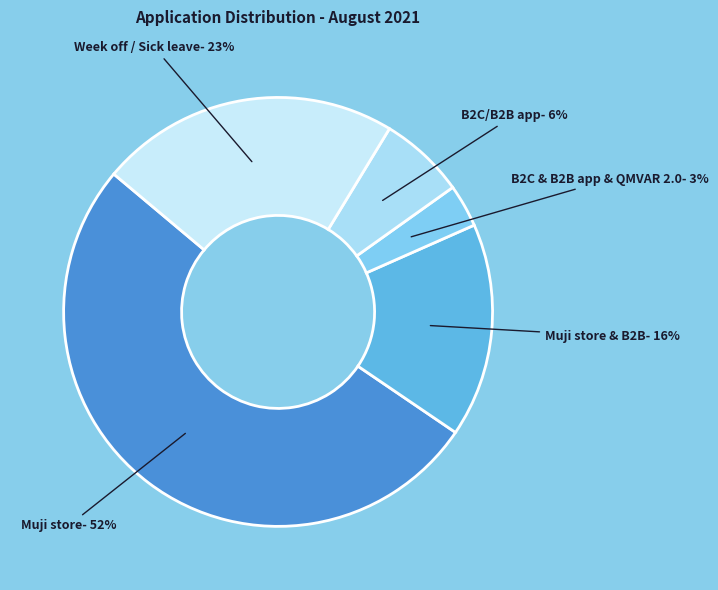

The Week off / Sick leave slice represents 23% of the pie. True or false?

True